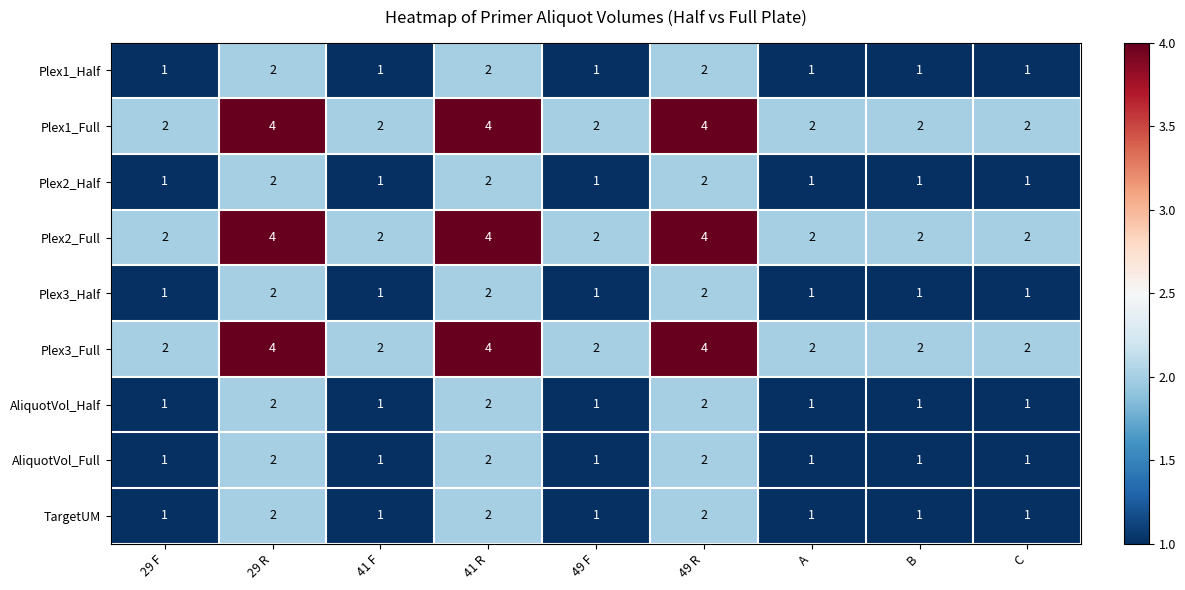

How many Plex1_Full values are between 2 and 4?

9